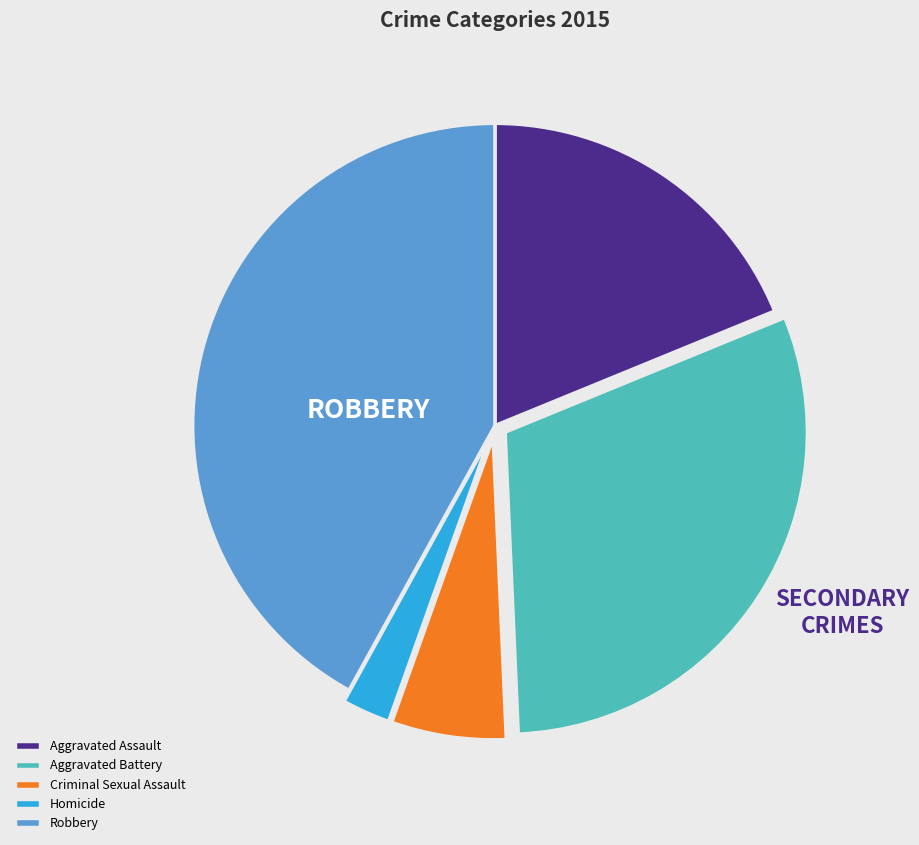

Rank the categories by value from highest to lowest.

Robbery, Aggravated Battery, Aggravated Assault, Criminal Sexual Assault, Homicide